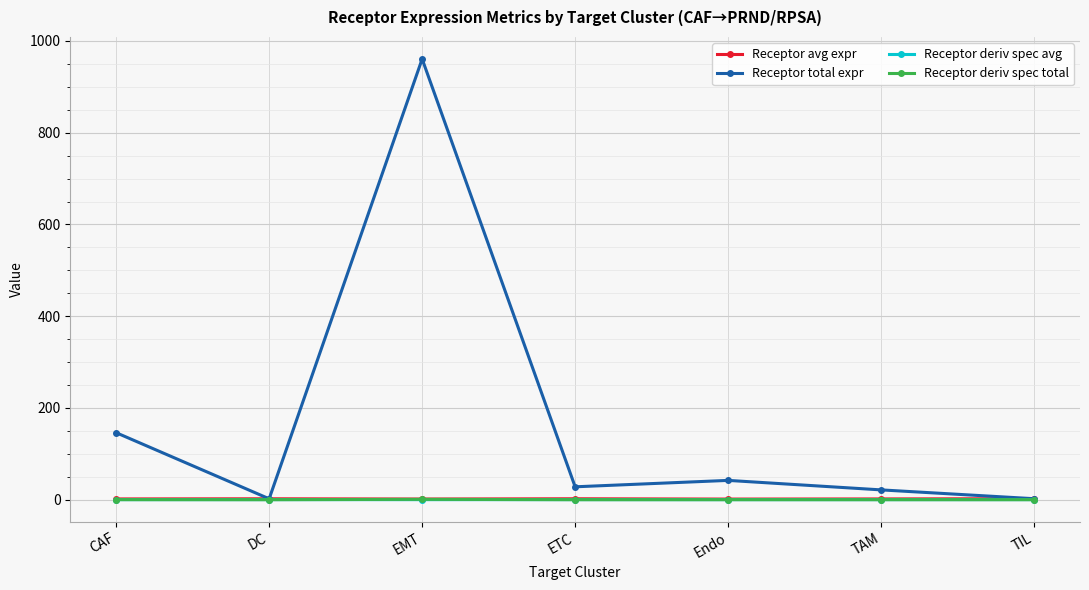

Where is Receptor total expr nearest to the value 481?

CAF